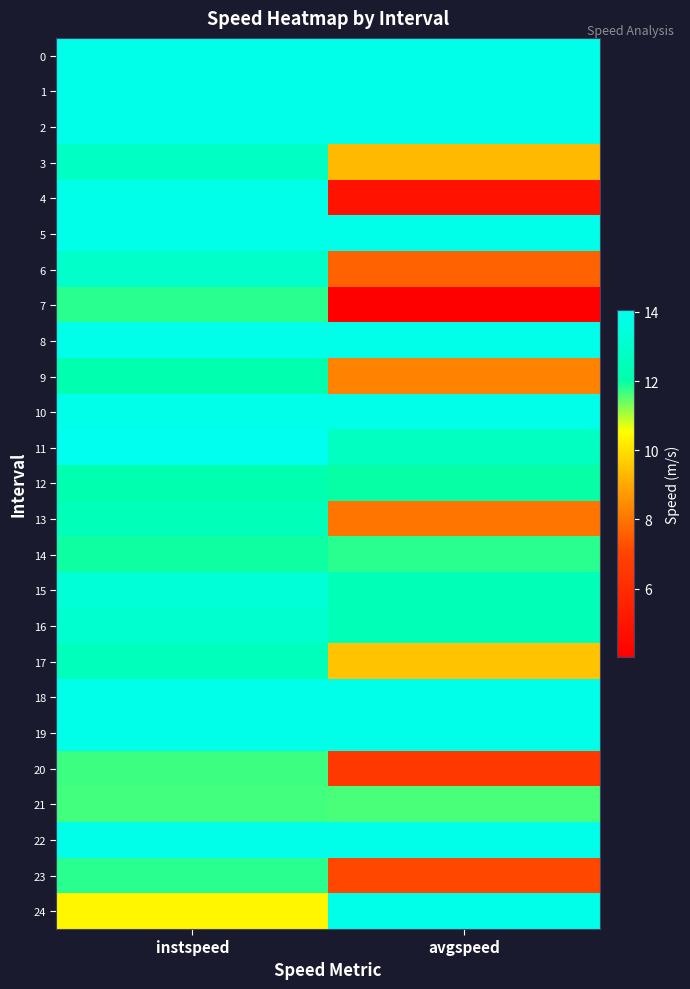

Rank the series at instspeed from highest to lowest value.

11, 0, 1, 2, 4, 5, 8, 10, 18, 19, 22, 15, 16, 6, 3, 17, 13, 9, 12, 14, 23, 7, 20, 21, 24